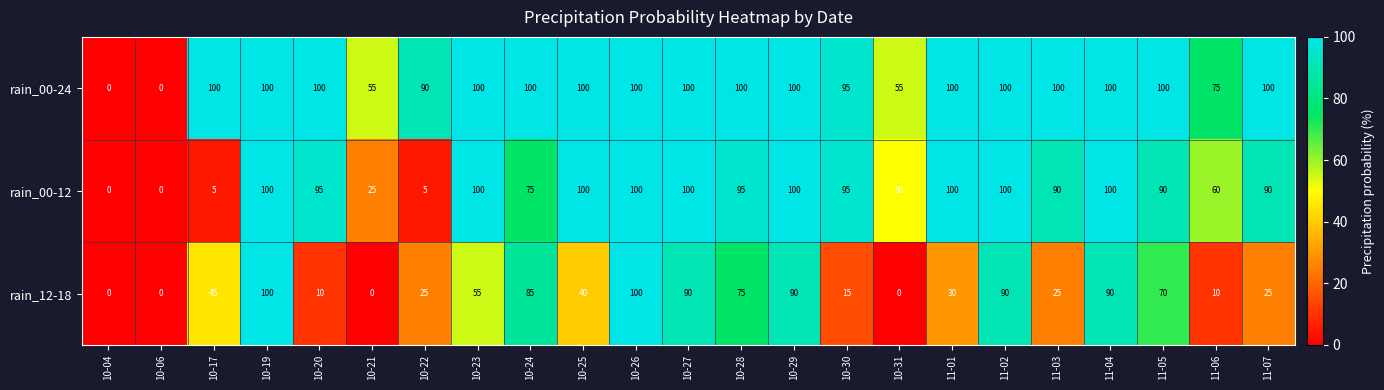

What is the maximum value shown in the chart?

100